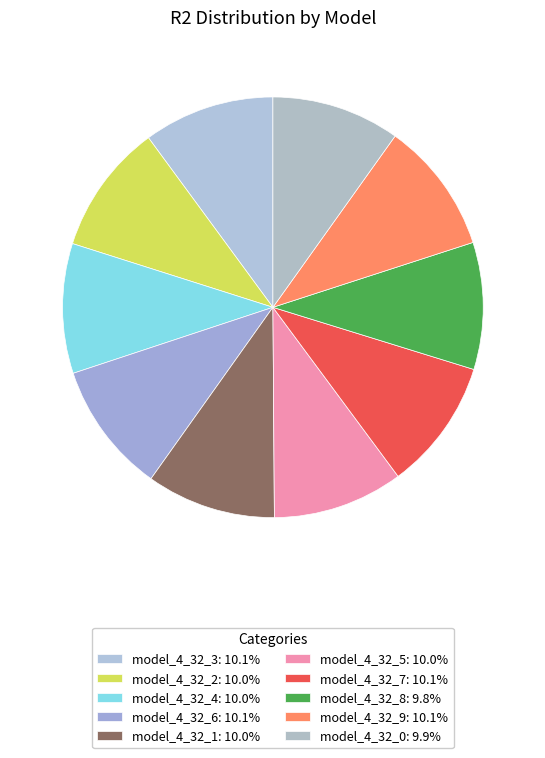

How many slices are in this pie chart?

10